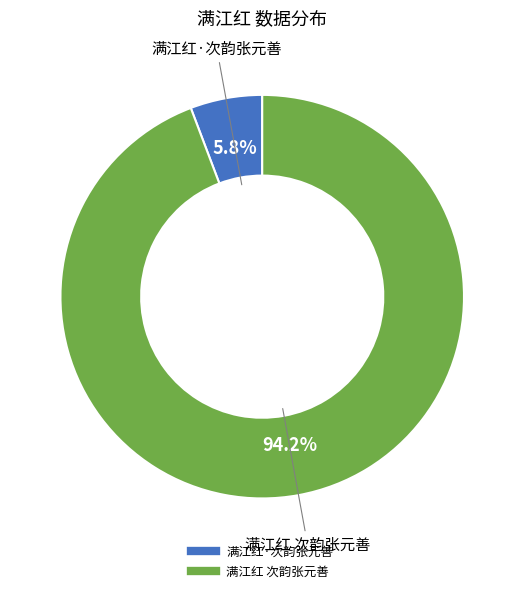

To the nearest percent, what percentage of the pie is 满江红 次韵张元善?

94%